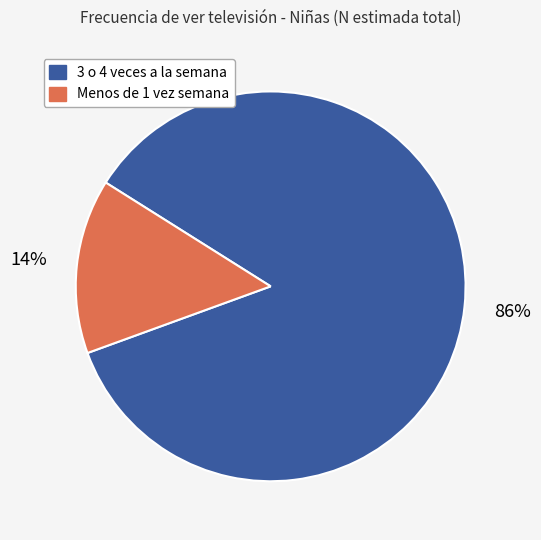

Is there a majority slice in this chart?

Yes